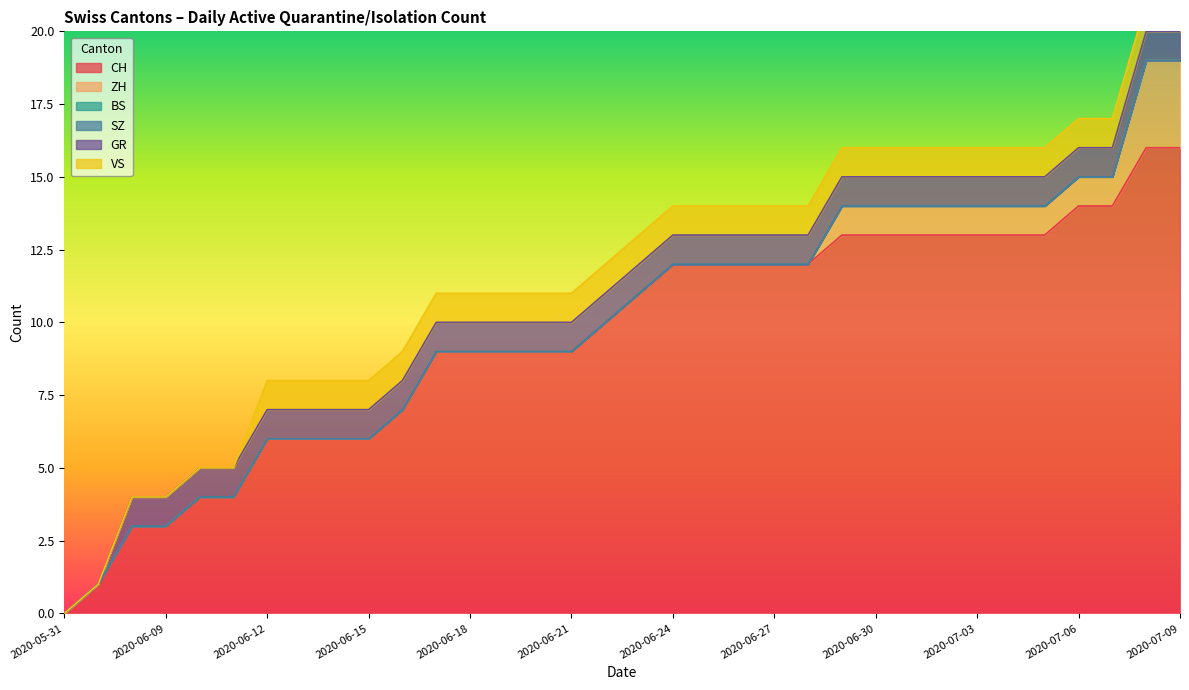

True or false: SZ has more than 2 interior local peaks.

False